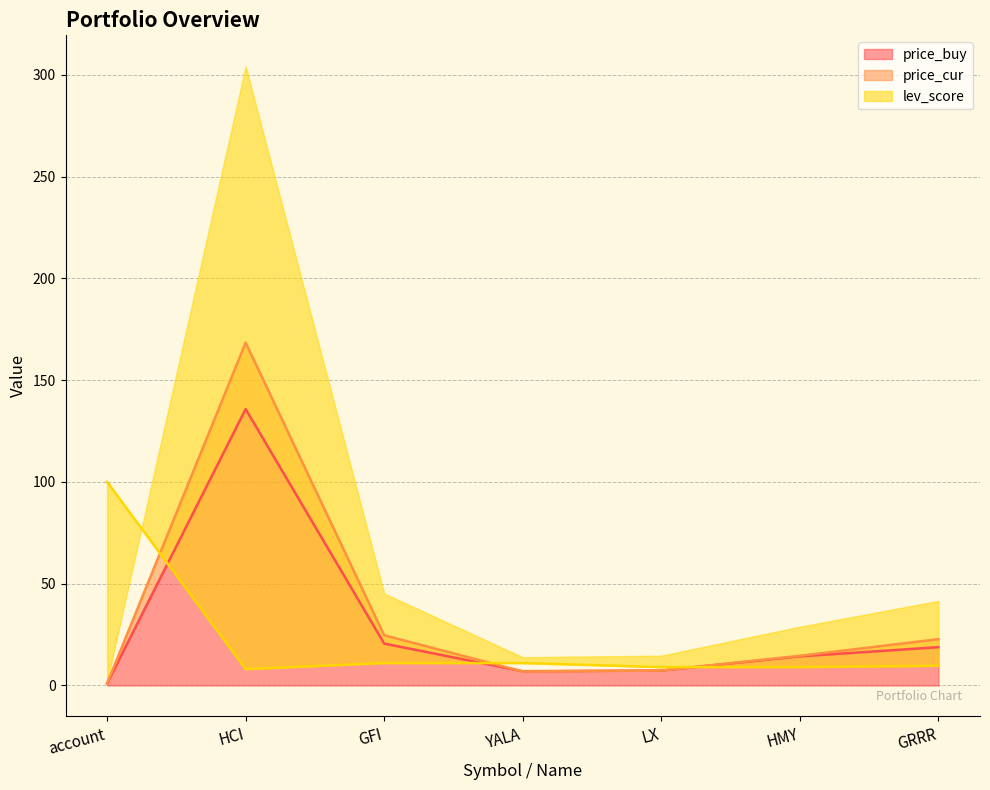

Where do price_cur and price_buy first cross each other?

GFI and YALA